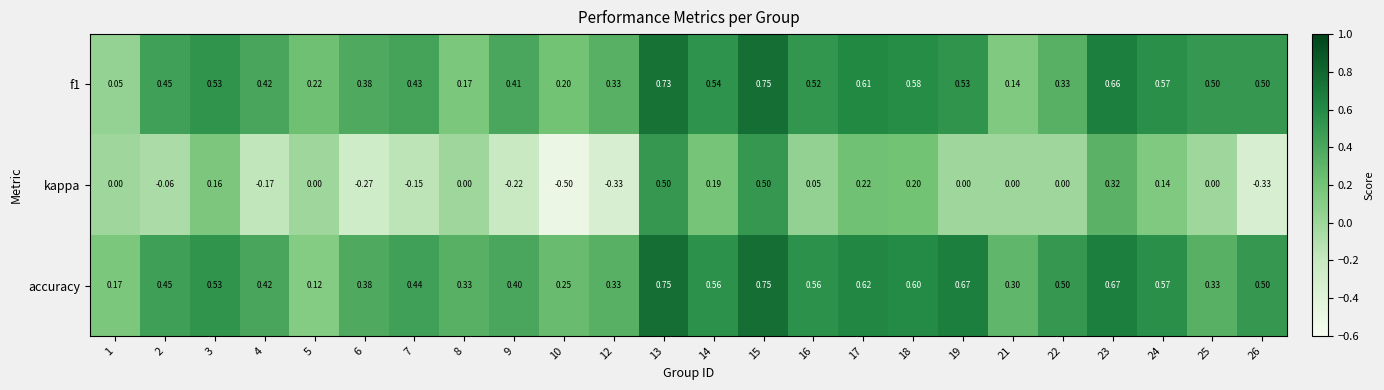

How many series are shown in this chart?

3